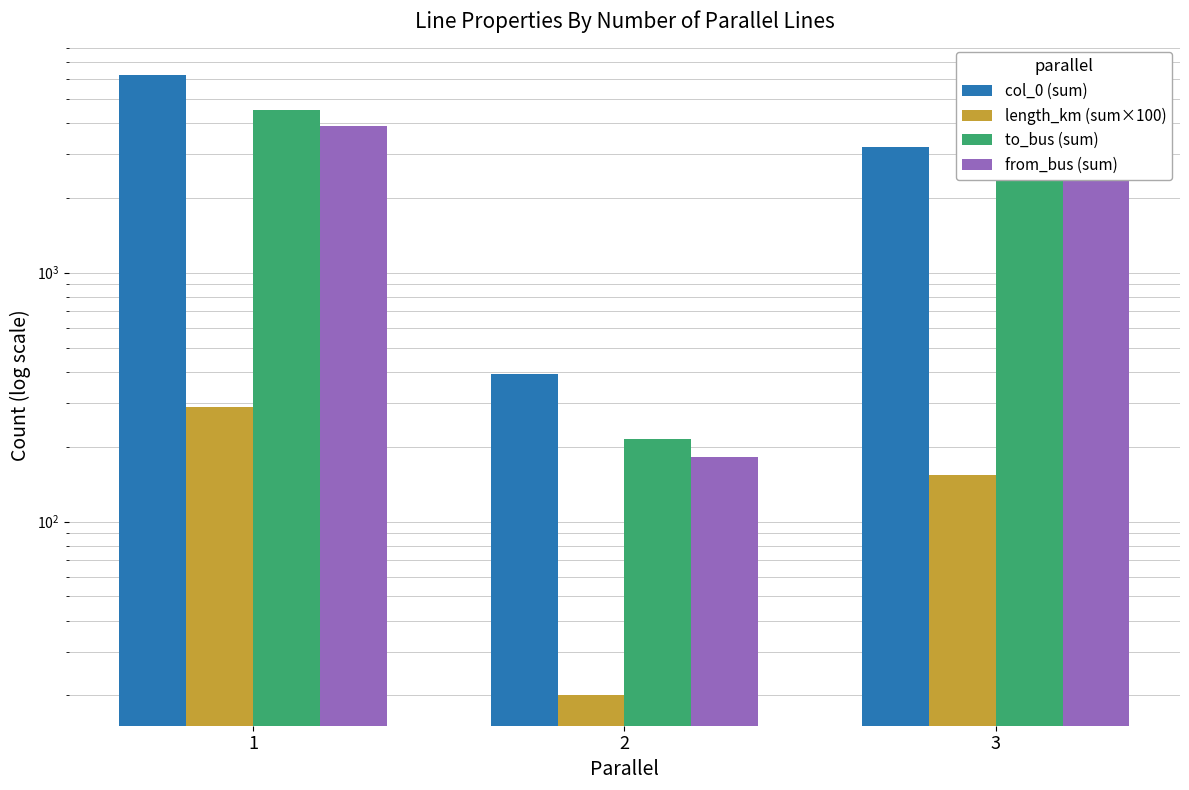

At how many categories does at least one series exceed 2943?

2